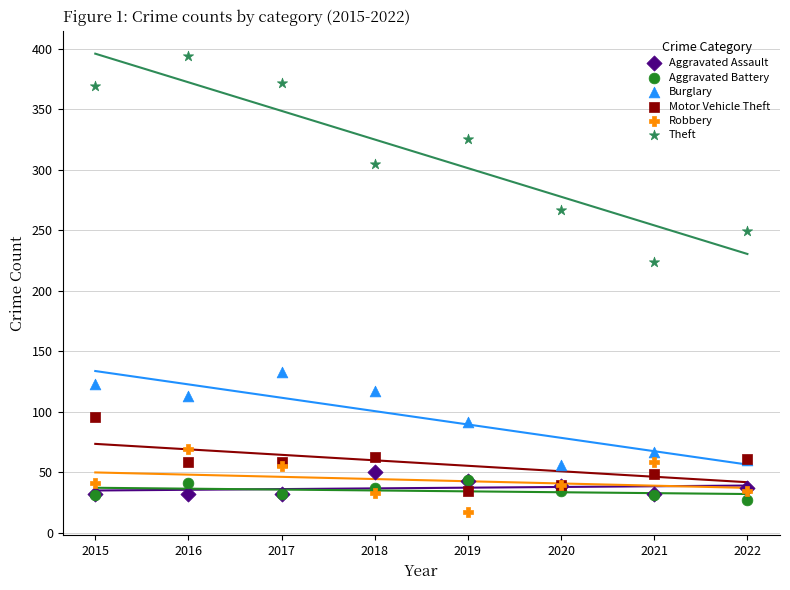

Across all series, what Y value is closest to 205?

224